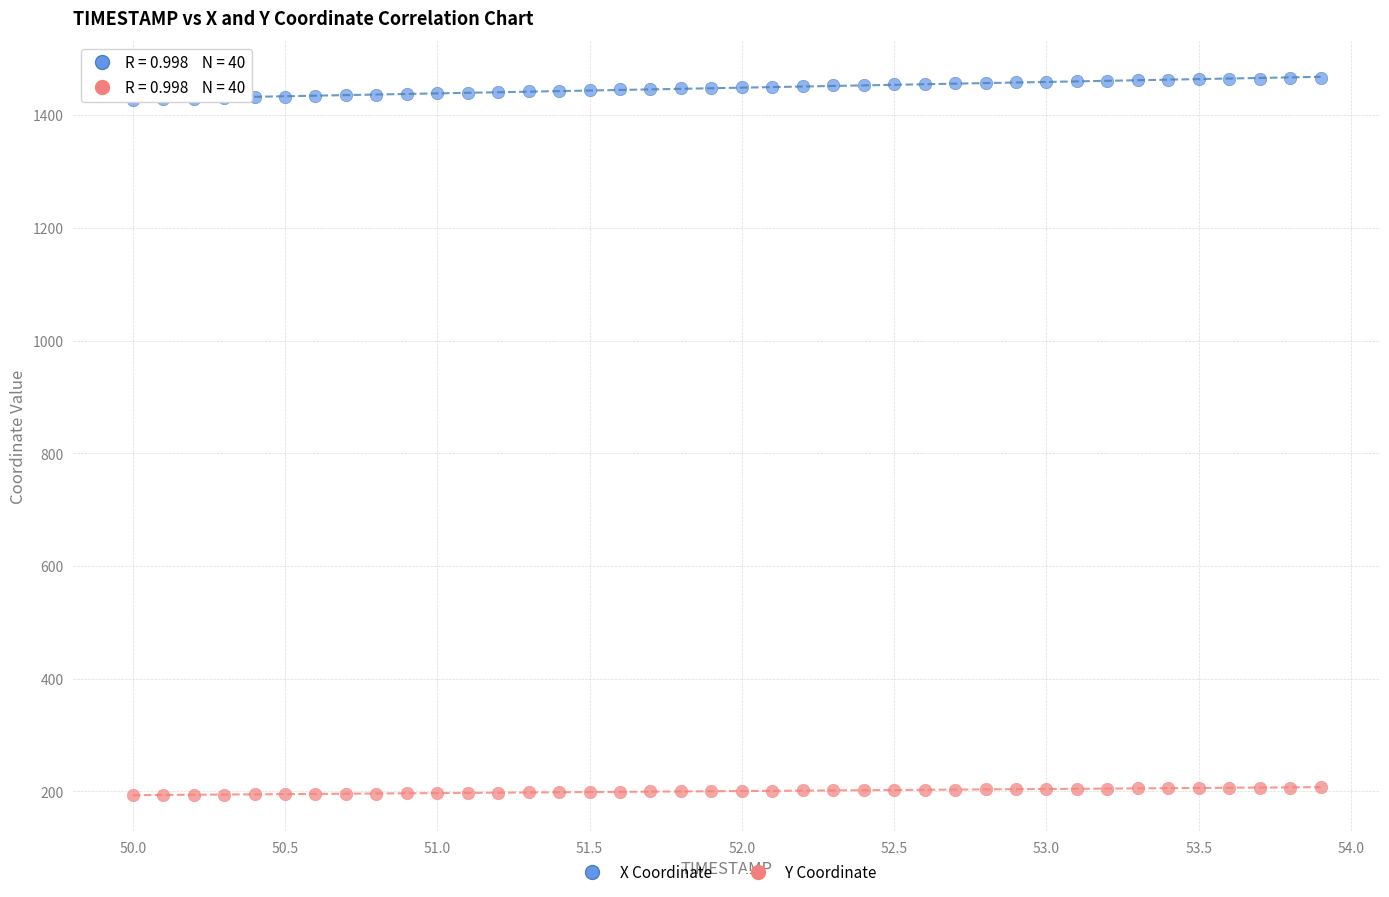

What is the X range (max minus min) for the scatter plot?

3.9